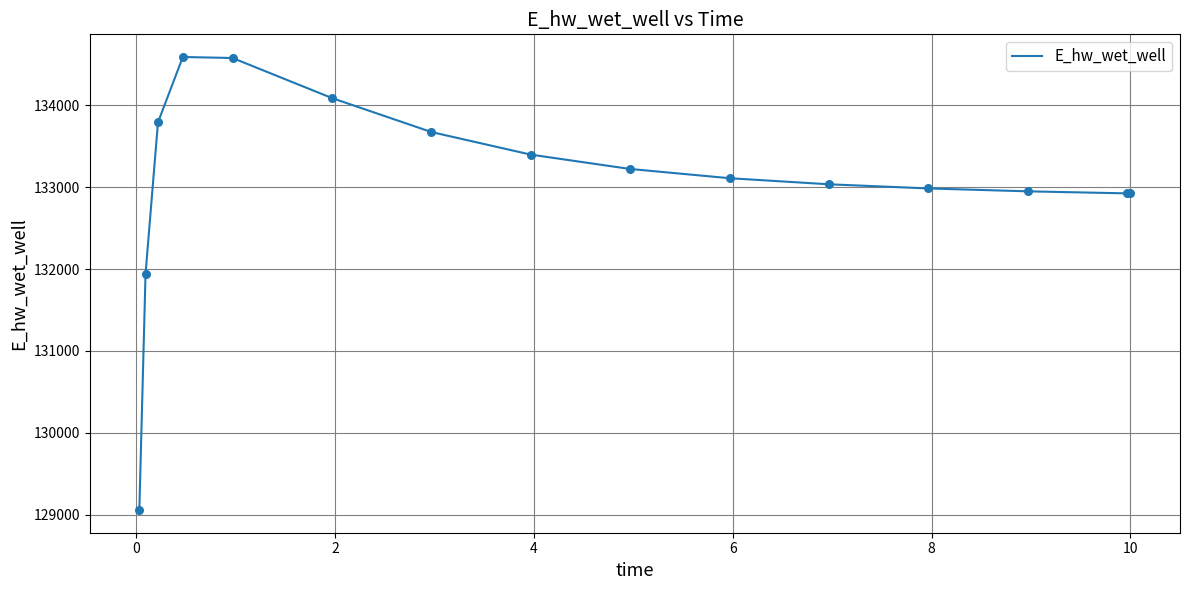

What is the smallest value displayed?

129056.0